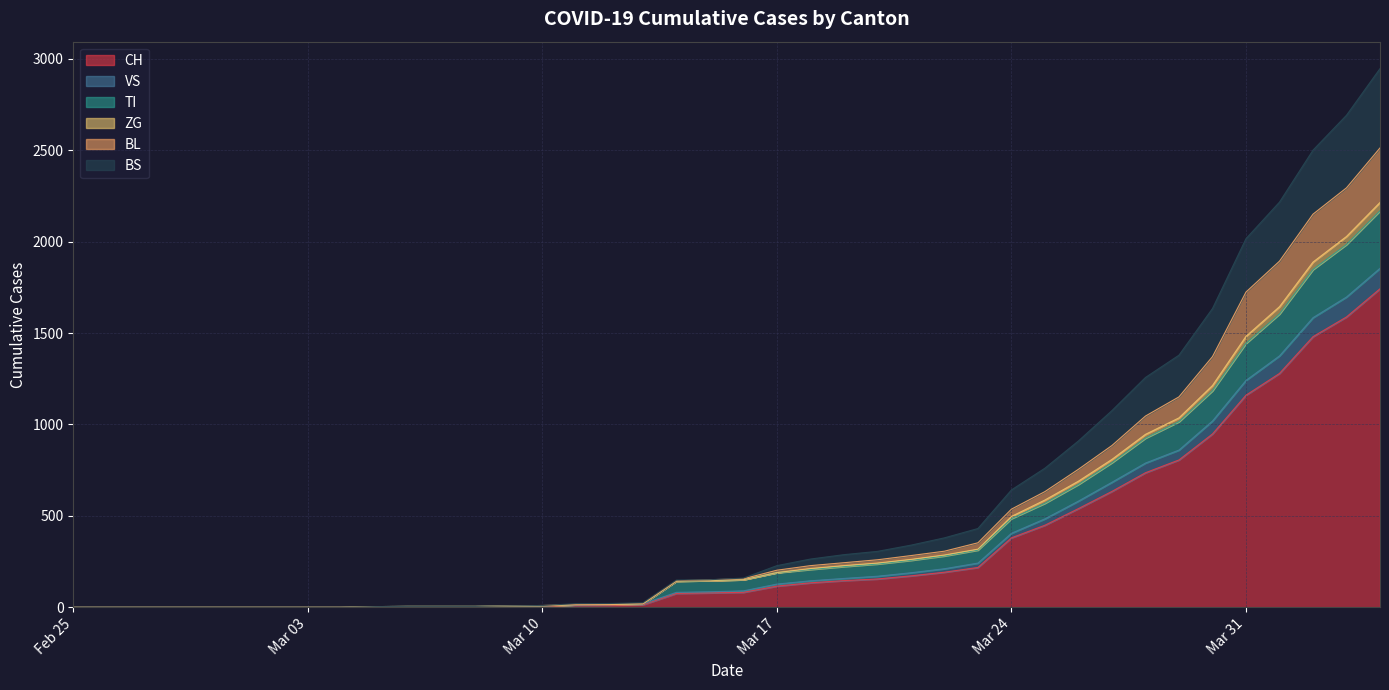

True or false: CH and TI intersect in this chart.

False